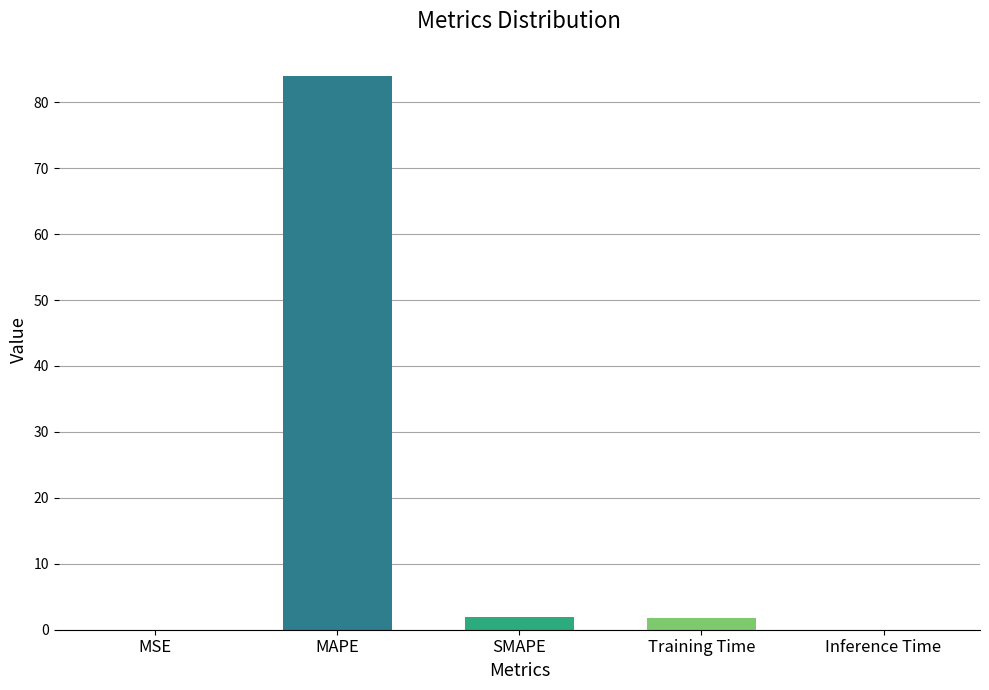

What is the sum of all values?

87.7